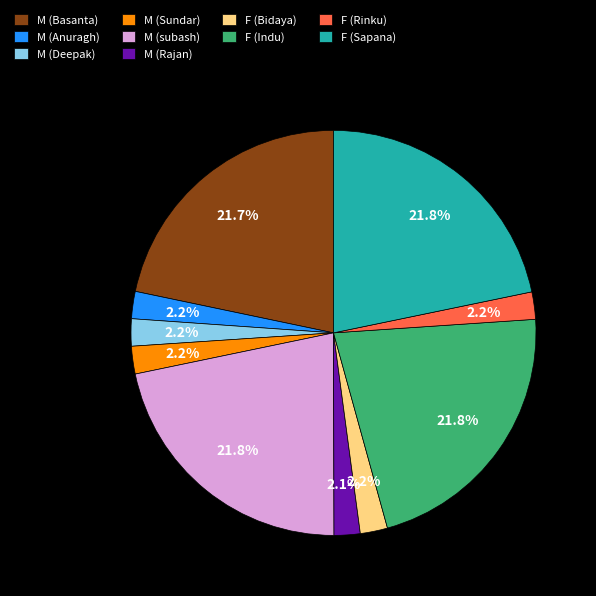

What percentage is the M (Sundar) slice, to the nearest percent?

2%